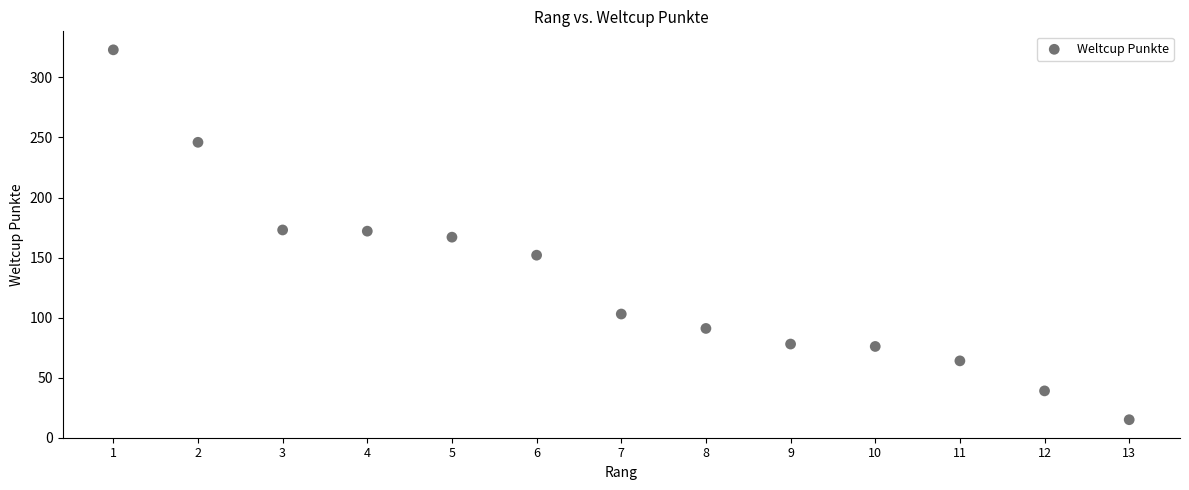

What is the range of Y values (max minus min)?

308